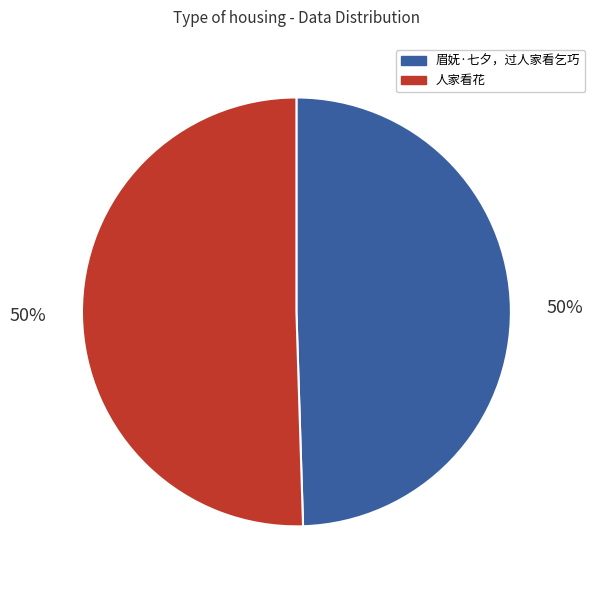

How many slices are in this pie chart?

2